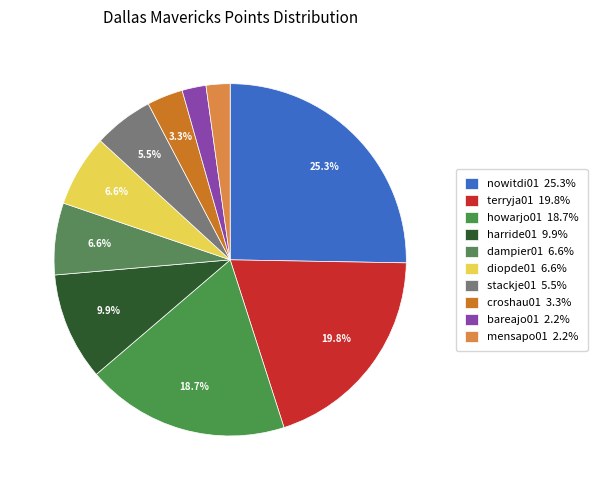

To the nearest percent, what percentage of the pie is howarjo01?

19%